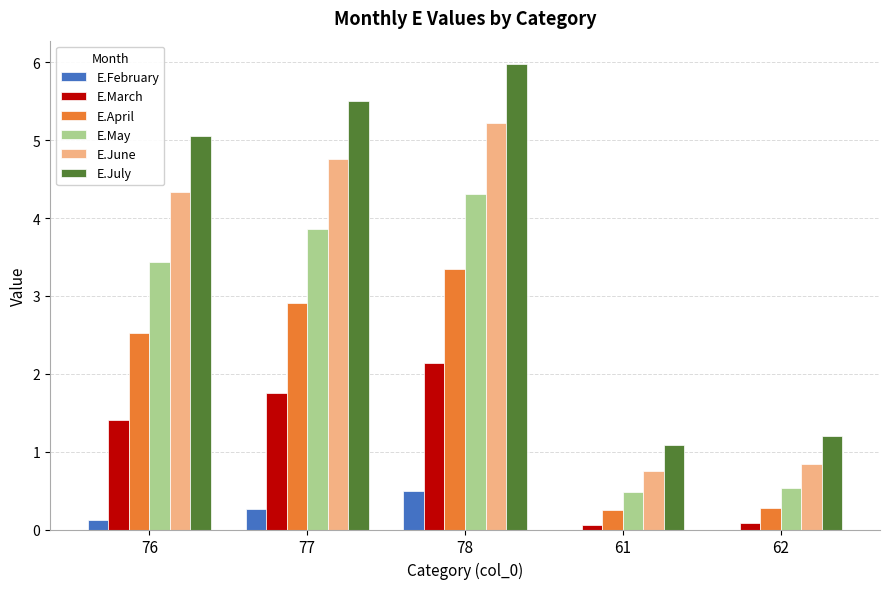

Is it true that E.May equals 3.9 at 77?

True